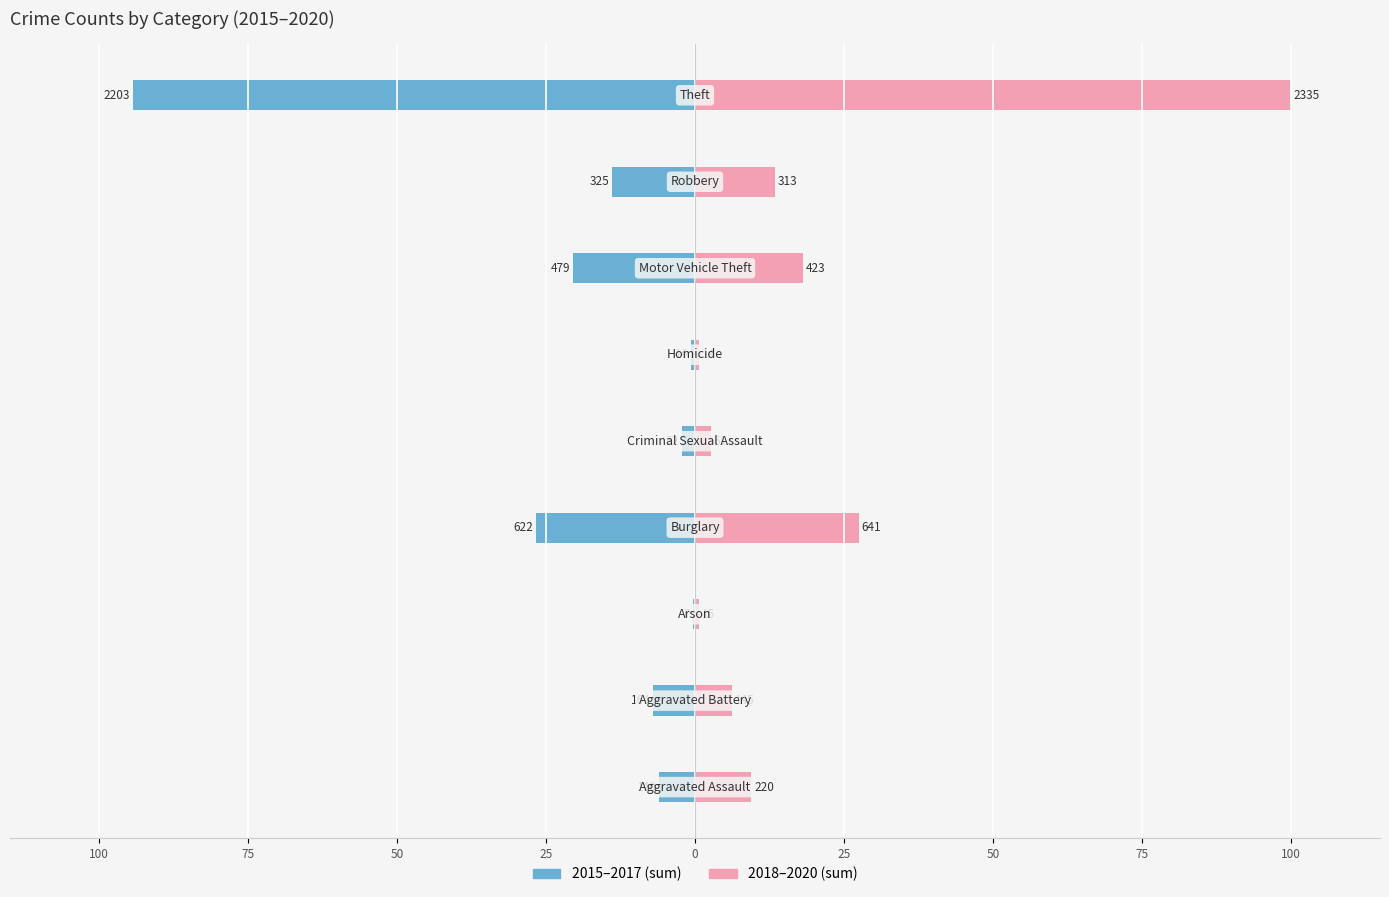

The 2018–2020 series shows 27.5 at 25. True or false?

True